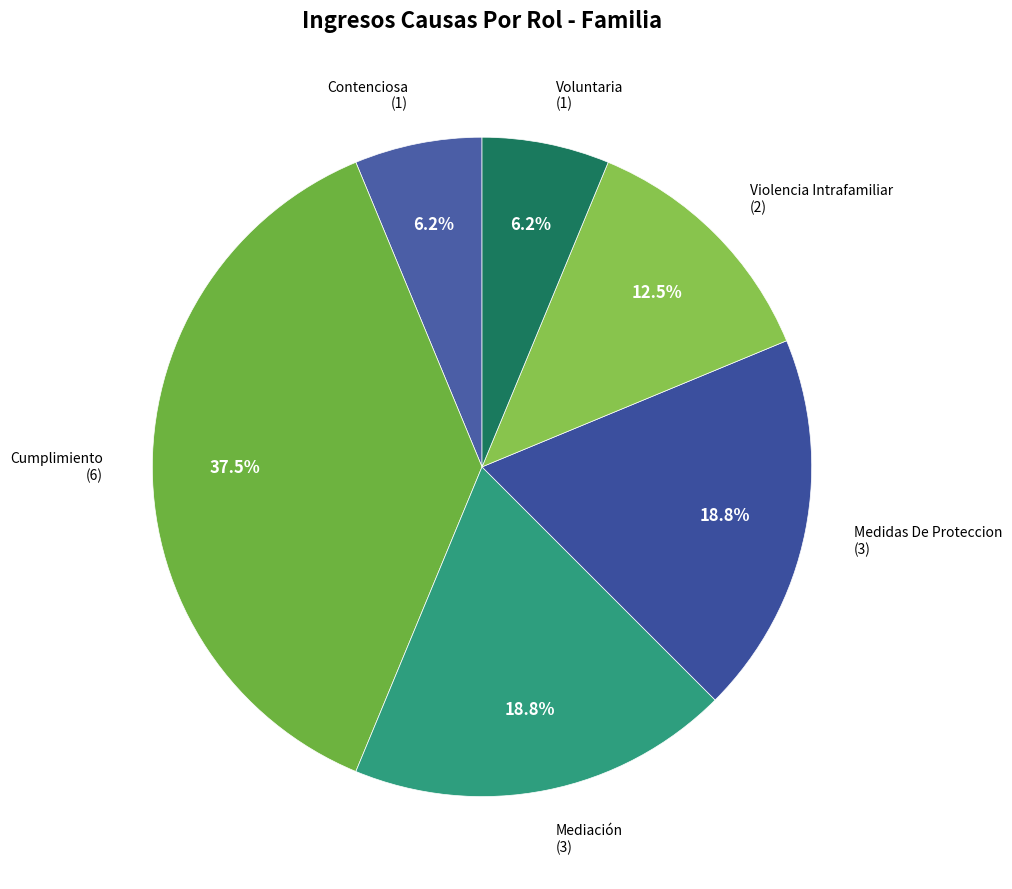

How many segments does this pie chart have?

6